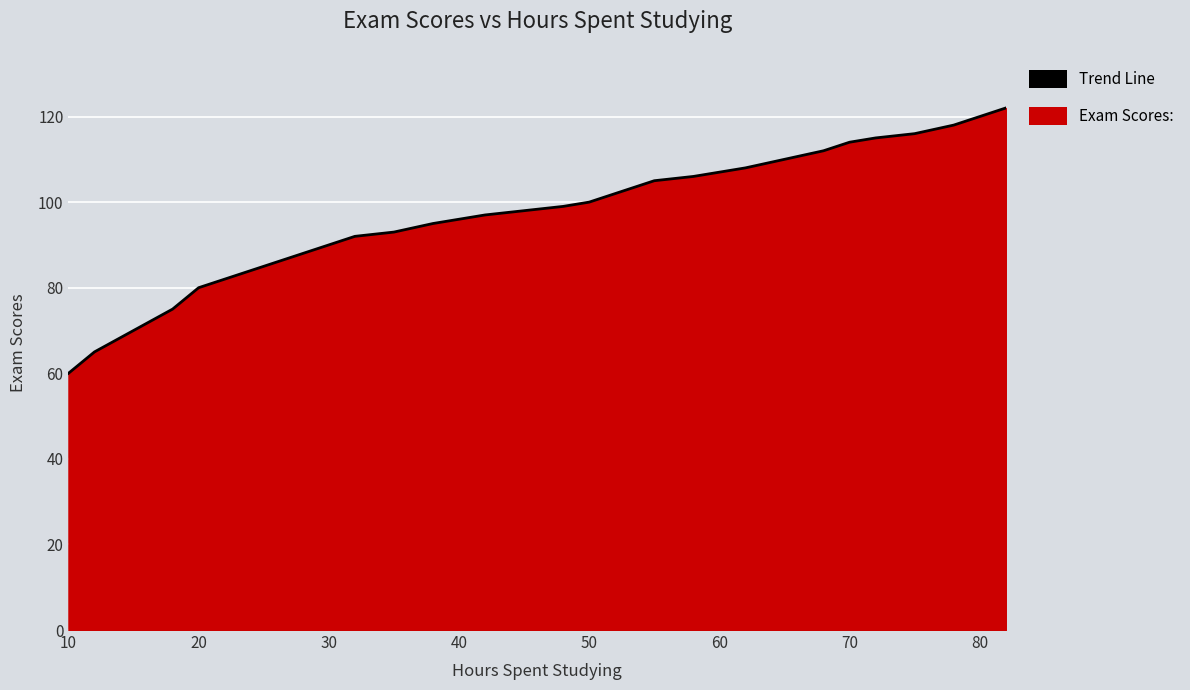

Which category has the lowest value across all series?

10